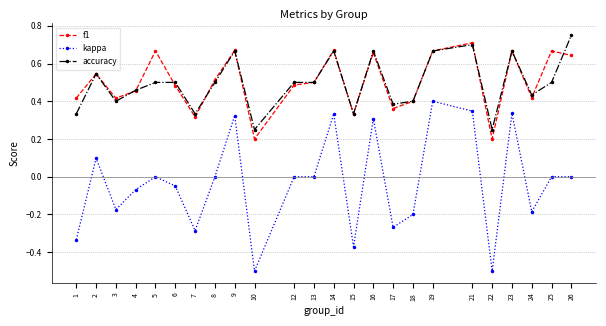

How many data points does each series have?

24